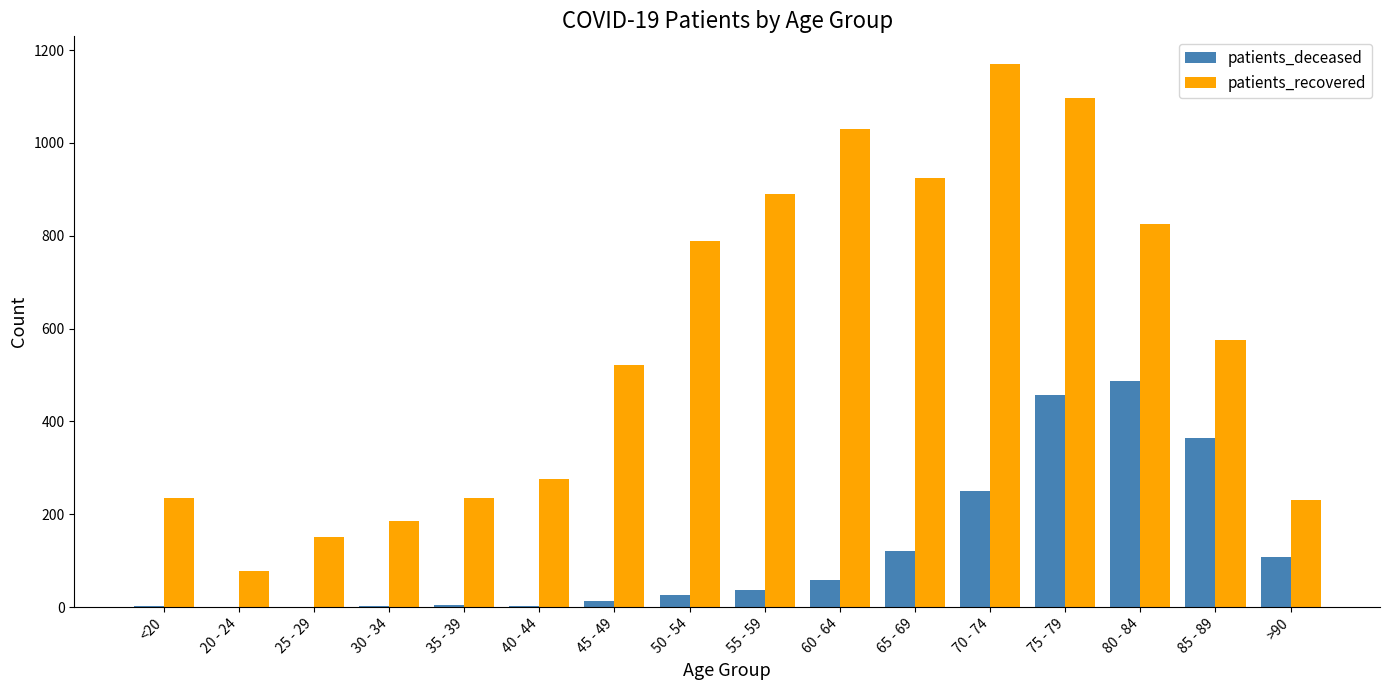

How many distinct data groups are displayed?

2